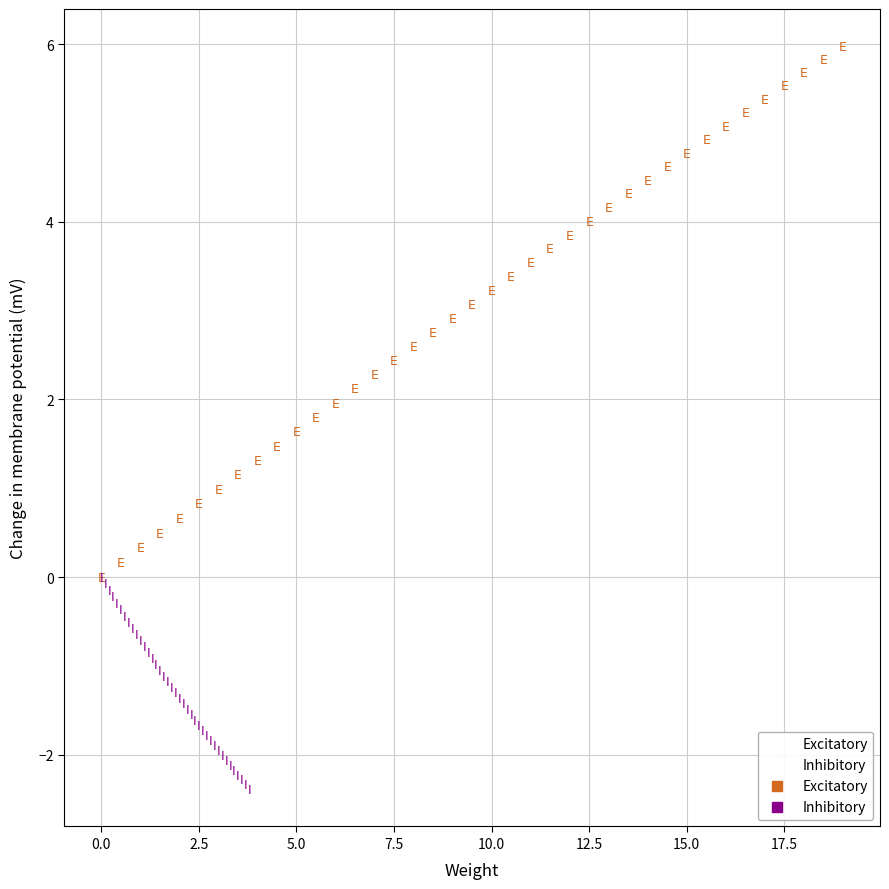

Which series reaches the minimum Y coordinate?

Inhibitory